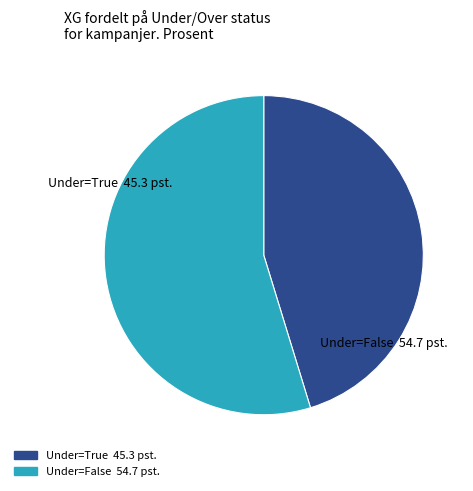

Is there a majority slice in this chart?

Yes